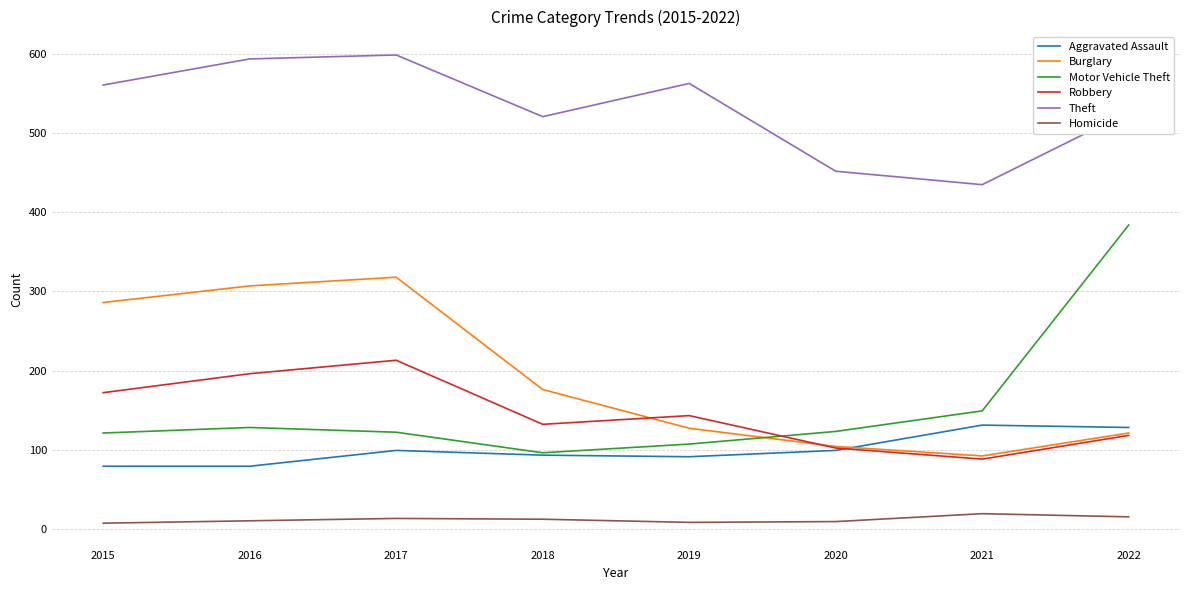

What are all the series names shown in the legend?

Aggravated Assault, Burglary, Motor Vehicle Theft, Robbery, Theft, Homicide